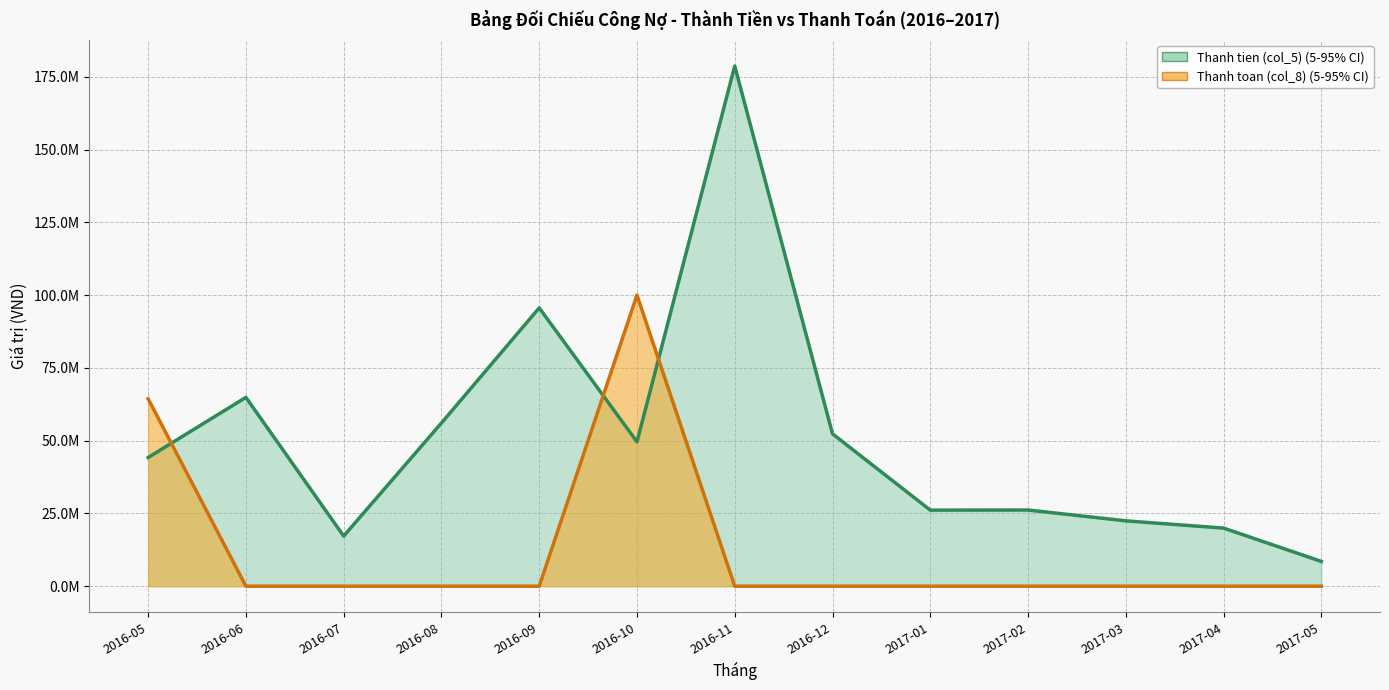

Between 2016-07 and 2017-02, which series saw the biggest shift?

Thanh tien (col_5)